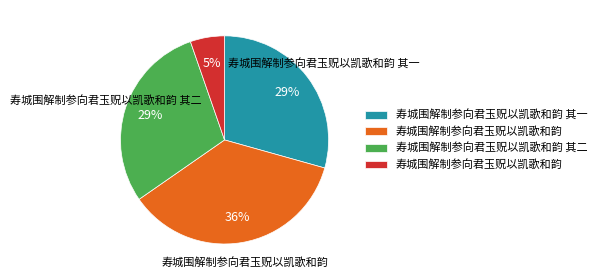

To the nearest percent, what is the average slice percentage?

25%